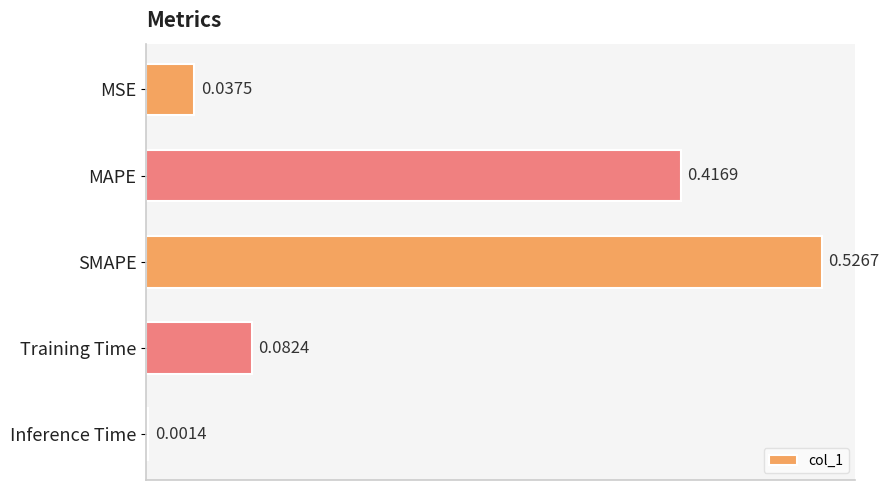

Count the number of categories in the chart.

5